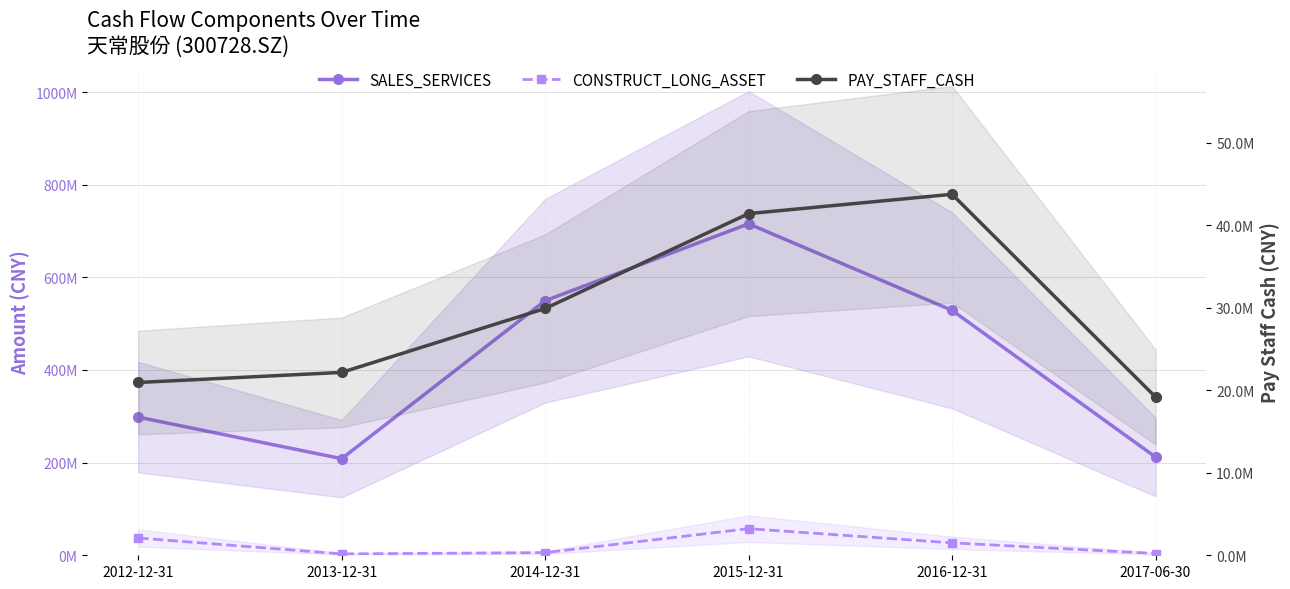

What is the total value across all series at 2012-12-31?

356465736.0